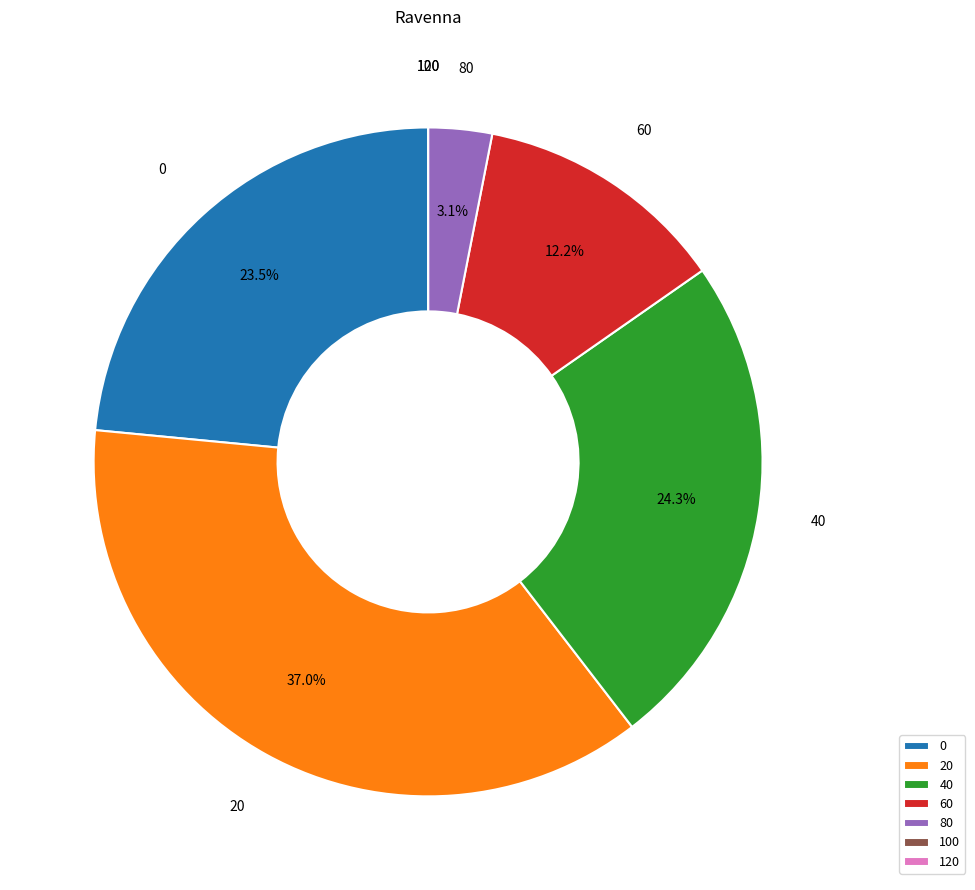

Is 0 the majority of the pie?

No